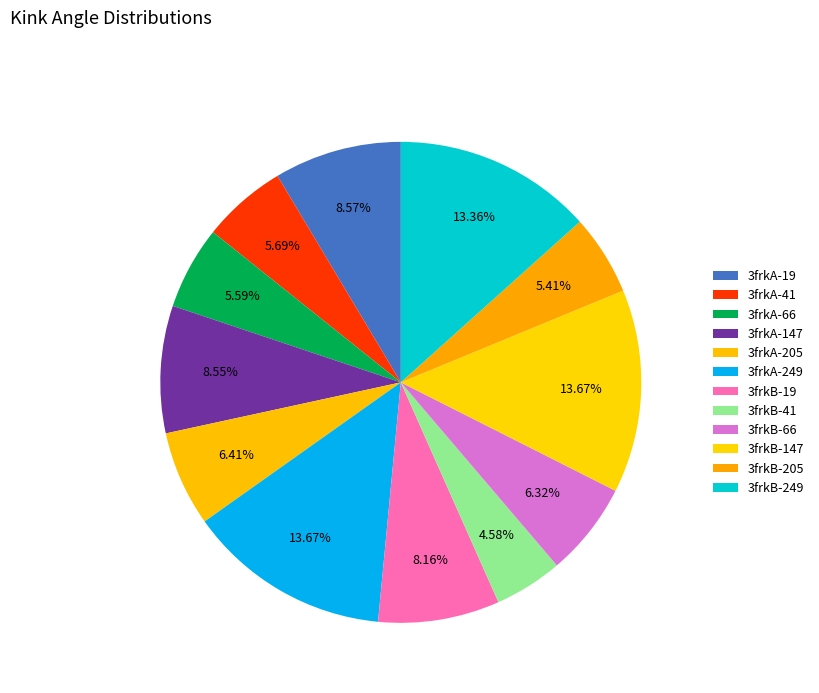

How many segments does this pie chart have?

12